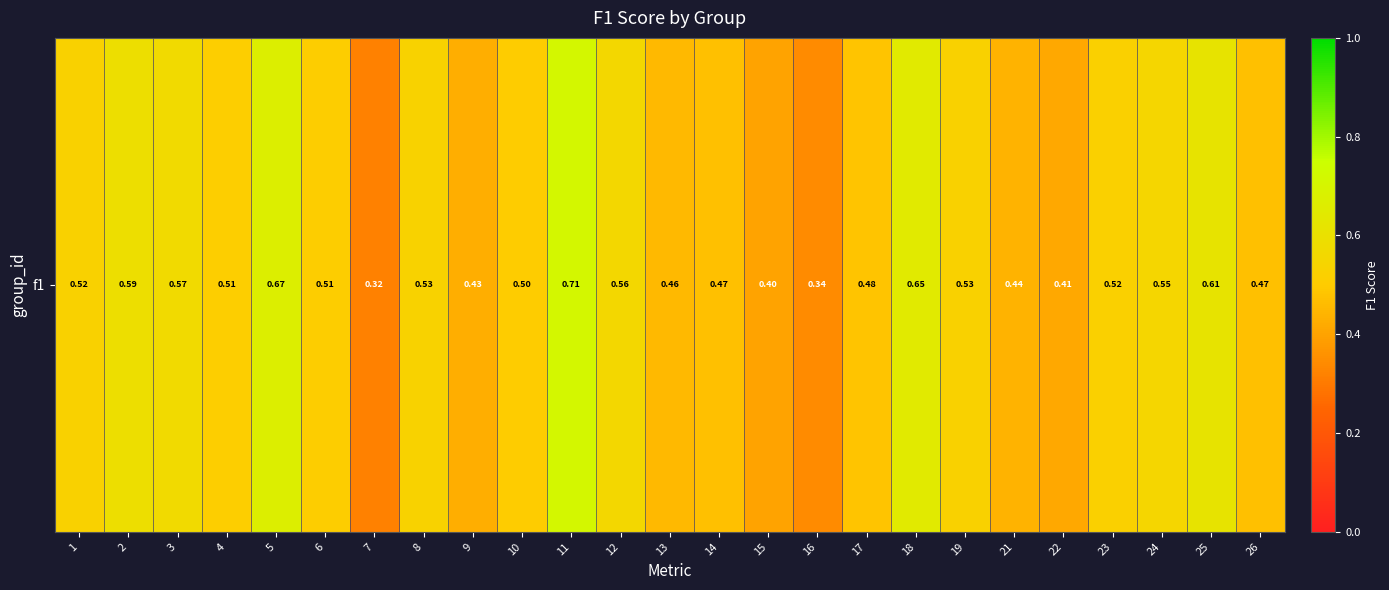

Reading left to right, transcribe all the data shown in this chart.

1=0.5	2=0.6	3=0.6	4=0.5	5=0.7	6=0.5	7=0.3	8=0.5	9=0.4	10=0.5	11=0.7	12=0.6	13=0.5	14=0.5	15=0.4	16=0.3	17=0.5	18=0.6	19=0.5	21=0.4	22=0.4	23=0.5	24=0.5	25=0.6	26=0.5